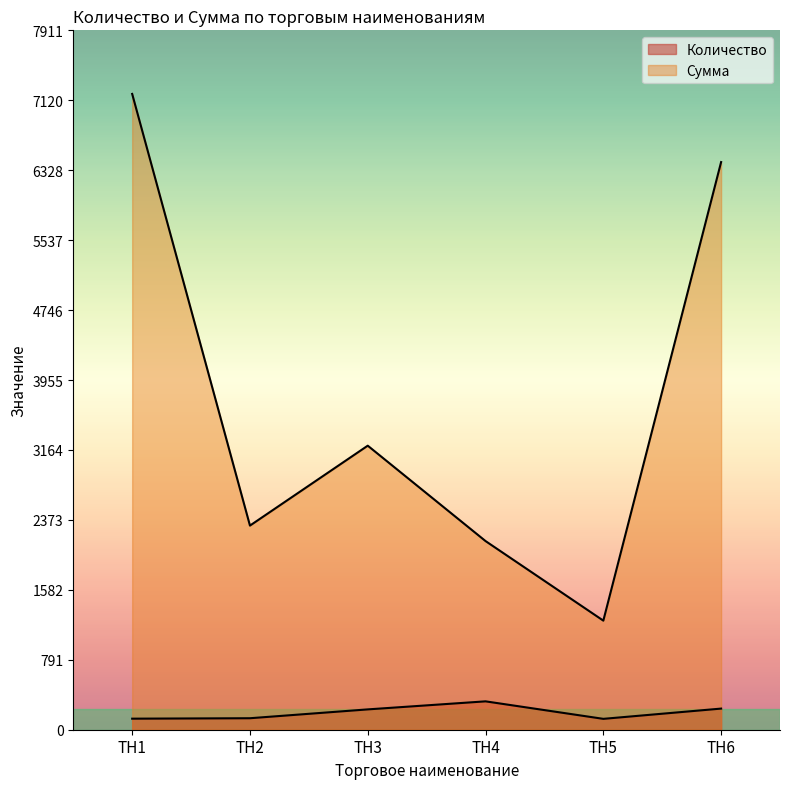

Count the number of data series in this chart.

2